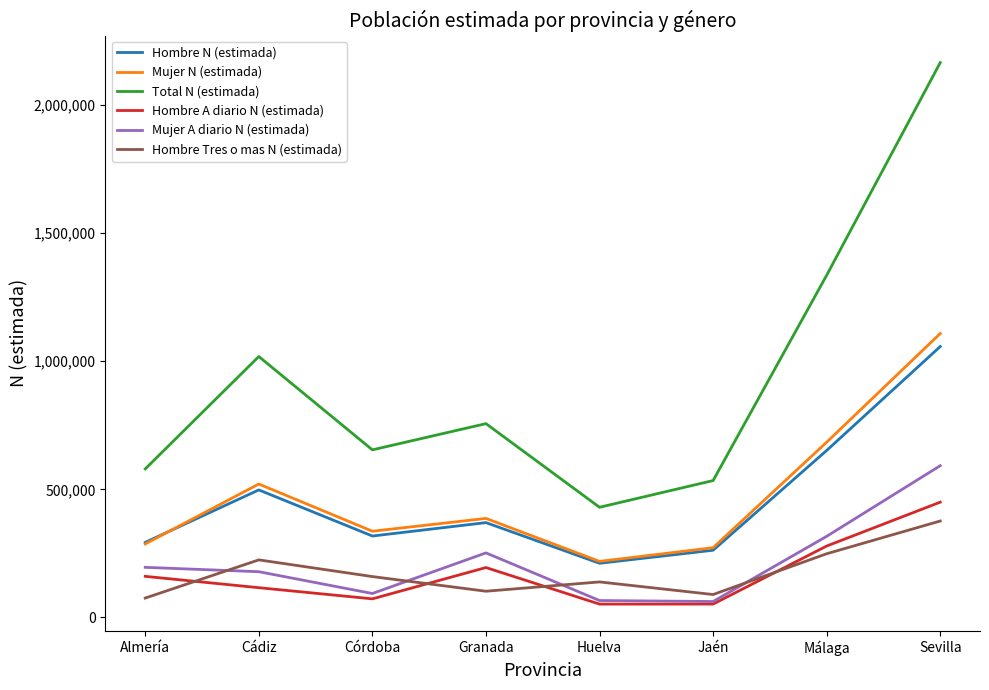

What is the difference between the Hombre A diario N (estimada) values at Huelva and Granada?

142760